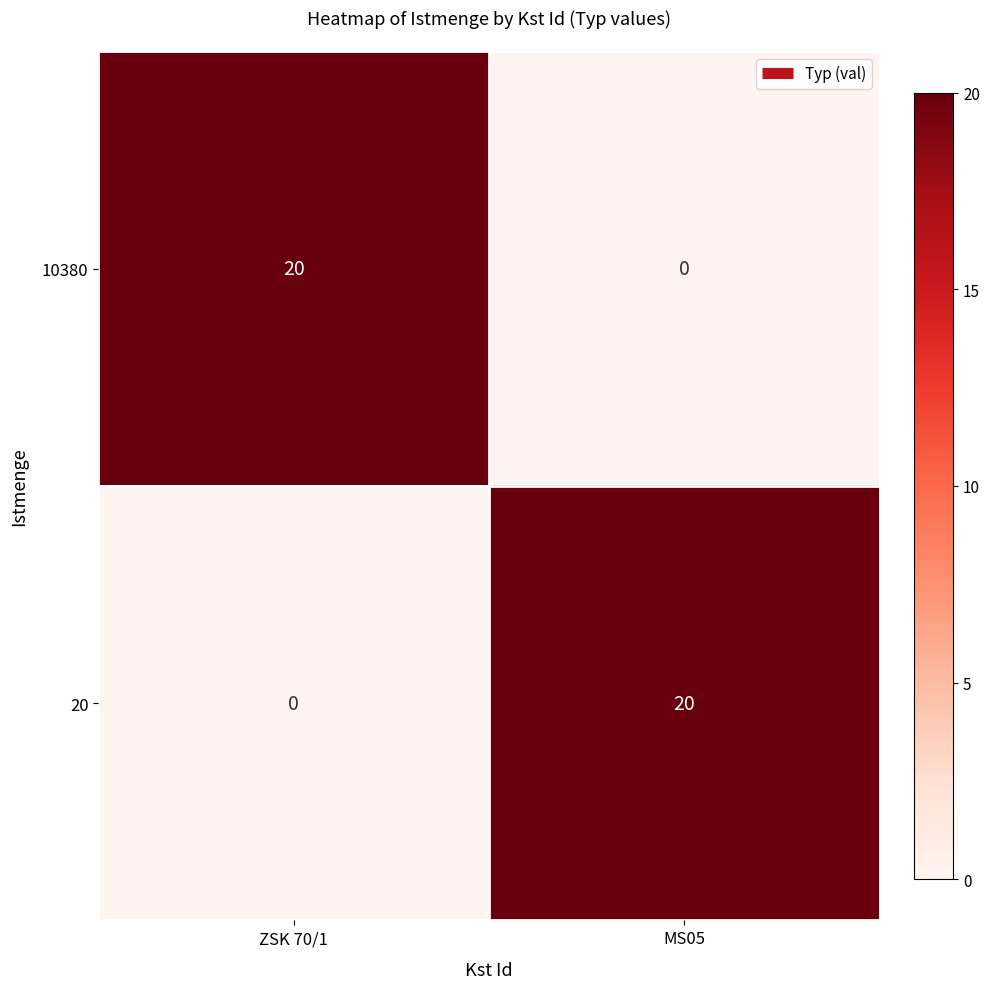

Reading left to right, transcribe all the data shown in this chart.

10380: 20	0
20: 0	20